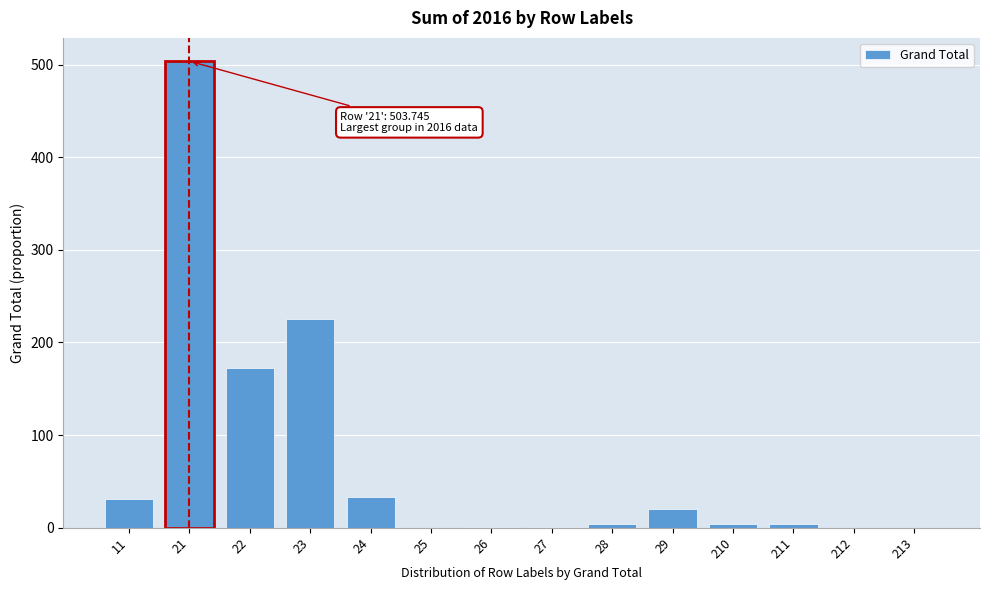

What is the sum of all values?

1000.0